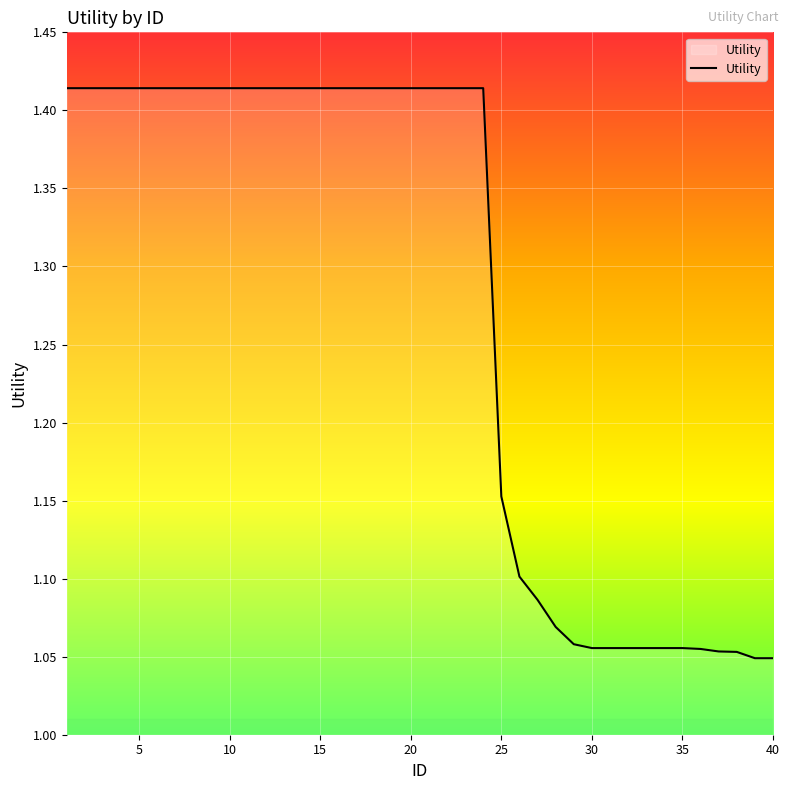

What is the difference between the maximum and minimum values?

0.4